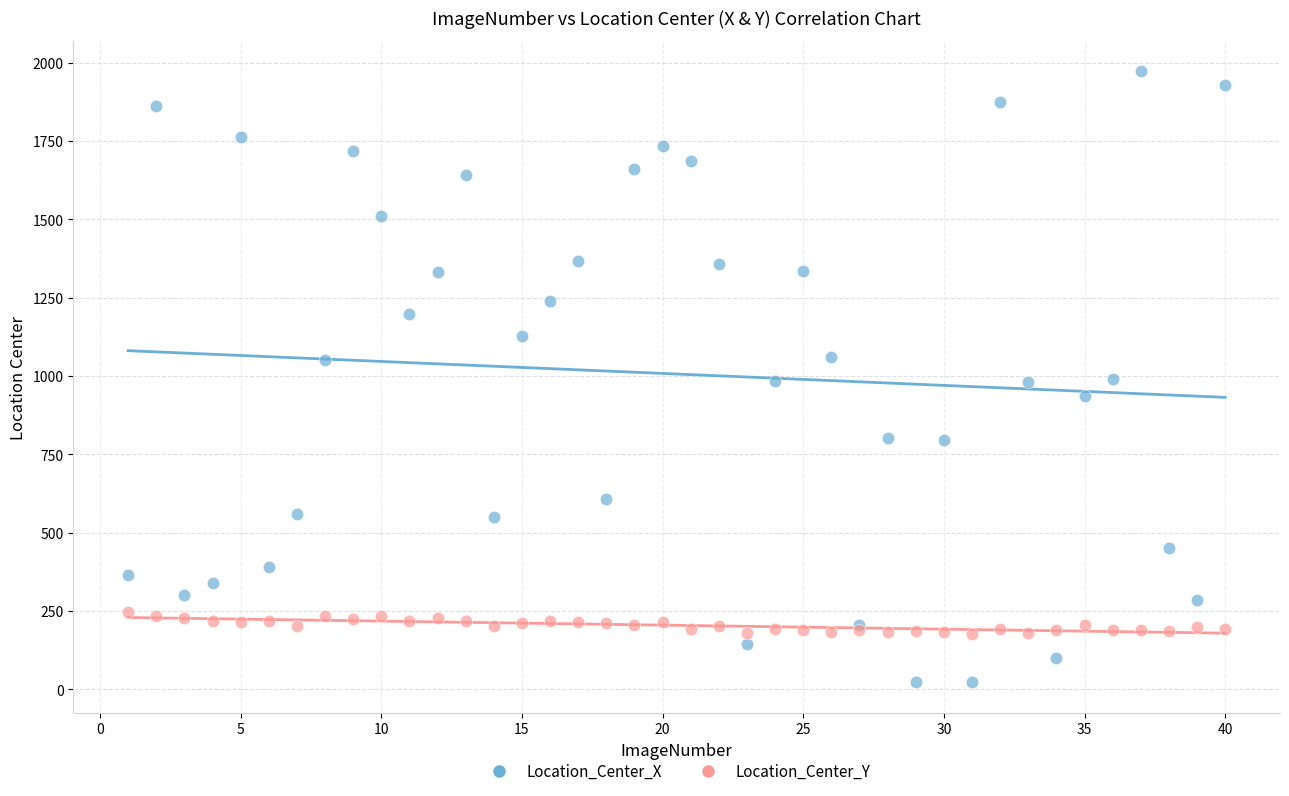

Which series has the widest spread of Y values?

Location_Center_X